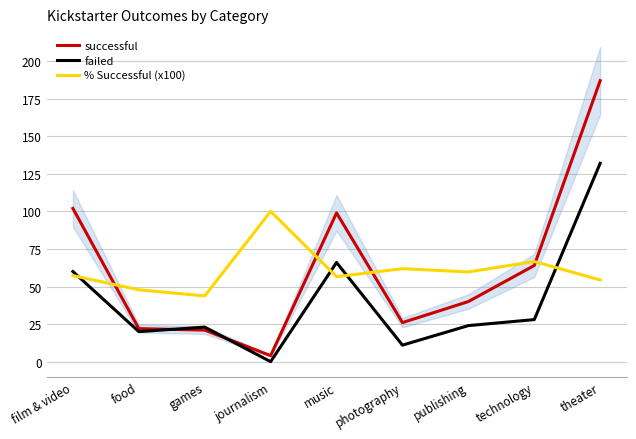

Rank the series by their maximum value, from lowest to highest.

% Successful (x100), failed, successful